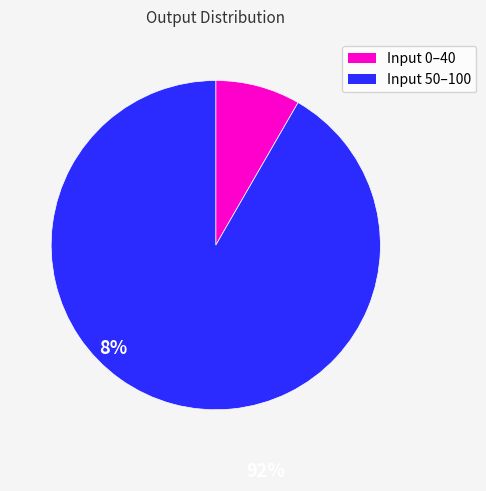

What is the smallest slice in the pie chart?

Input 0–40